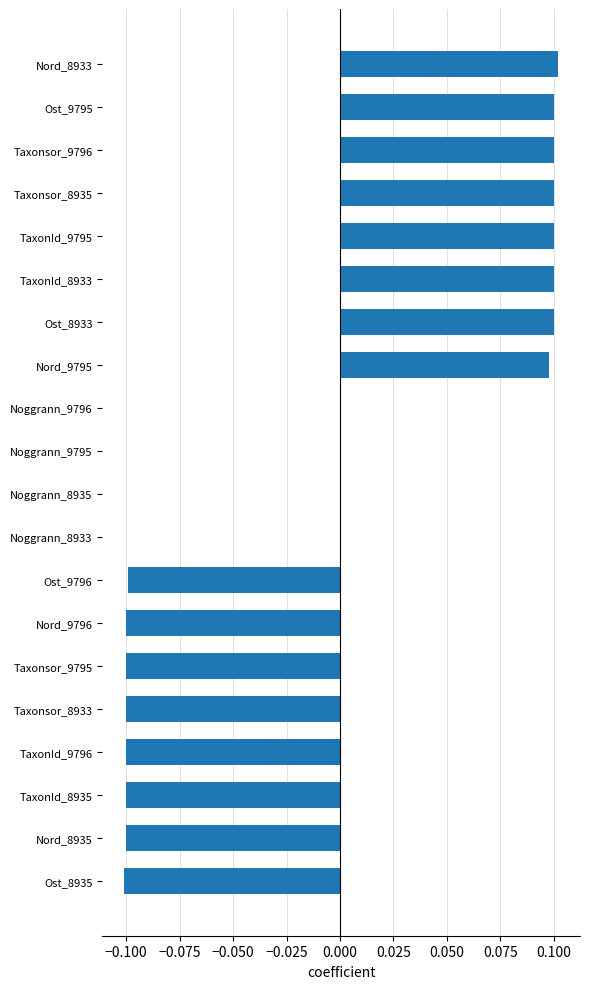

Reading top to bottom, transcribe all the data shown in this chart.

Nord_8933=0.1	Ost_9795=0.1	Taxonsor_9796=0.1	Taxonsor_8935=0.1	TaxonId_9795=0.1	TaxonId_8933=0.1	Ost_8933=0.1	Nord_9795=0.1	Noggrann_9796=0.0	Noggrann_9795=0.0	Noggrann_8935=0.0	Noggrann_8933=0.0	Ost_9796=-0.1	Nord_9796=-0.1	Taxonsor_9795=-0.1	Taxonsor_8933=-0.1	TaxonId_9796=-0.1	TaxonId_8935=-0.1	Nord_8935=-0.1	Ost_8935=-0.1